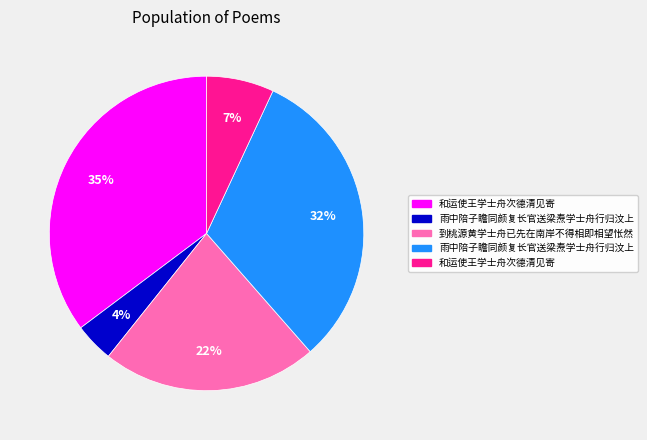

Is there a majority slice in this chart?

No